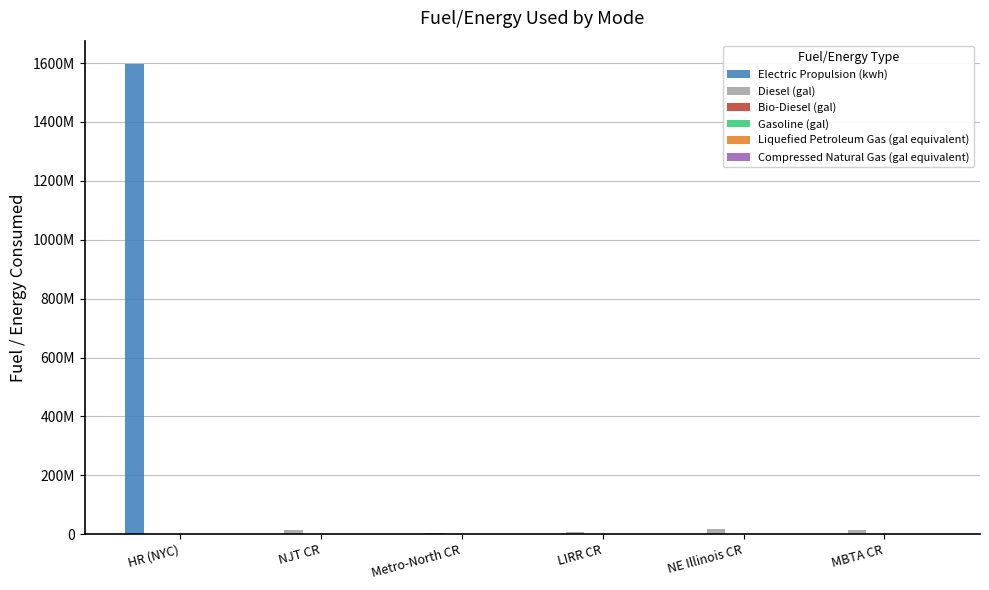

What is the greatest value displayed?

1596235000